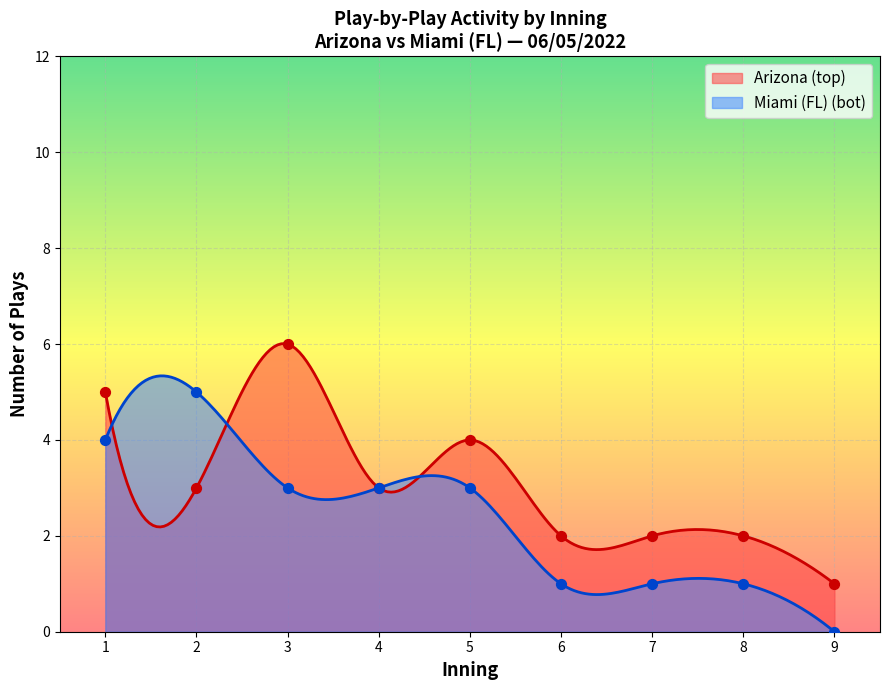

Is the value of bot_innings at 7 greater than the value of top_innings at 8?

No